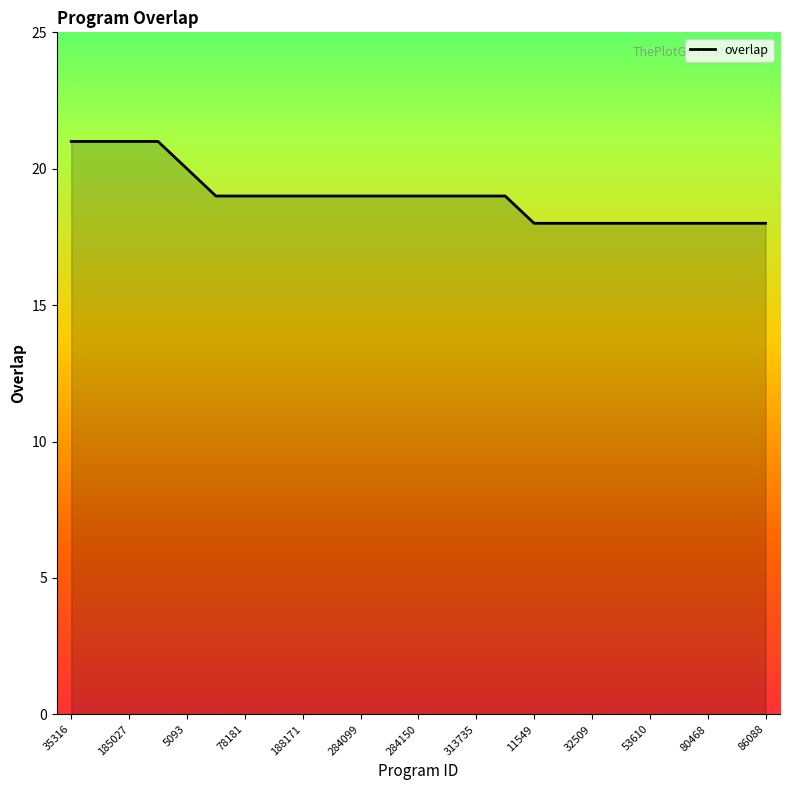

What is the smallest value displayed?

18